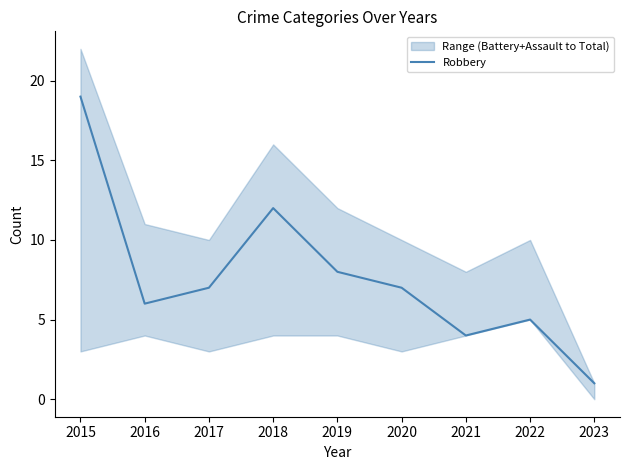

At which category does the data reach its first local peak?

2018